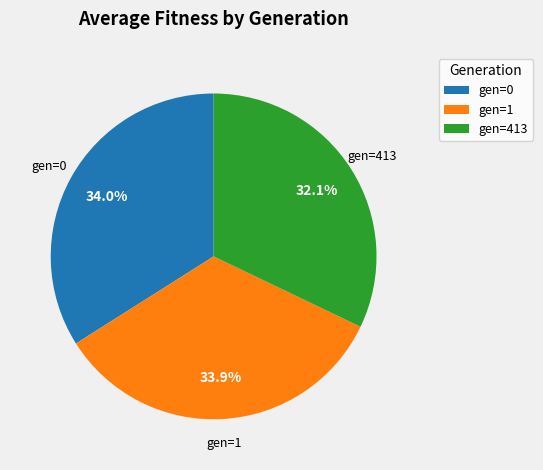

What is the smallest slice in the pie chart?

gen=413